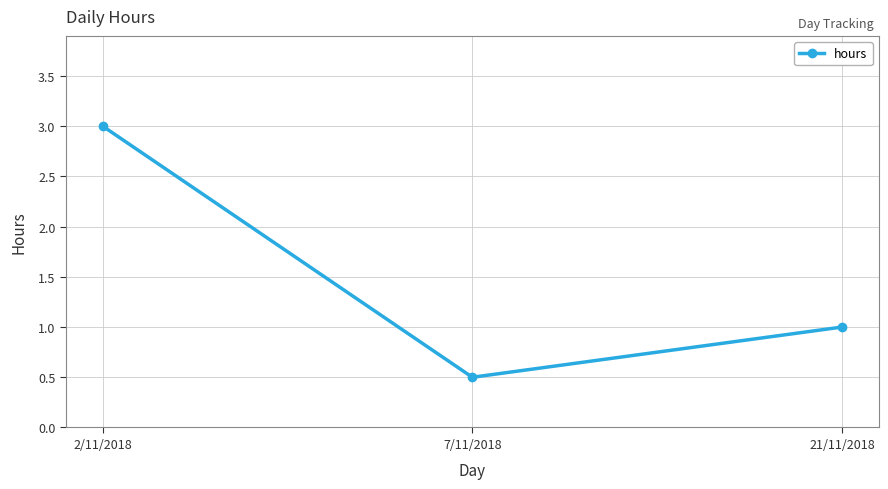

What is the ratio of the value at 21/11/2018 to the value at 2/11/2018?

0.3